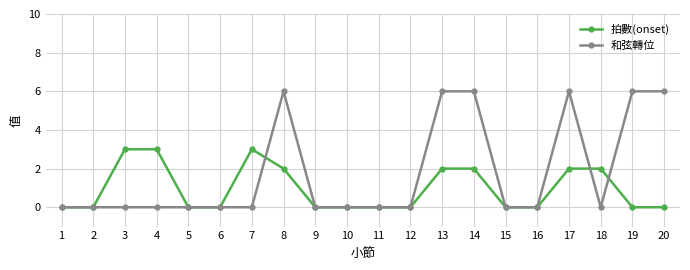

How many 拍數(onset) values are between 0 and 2?

17